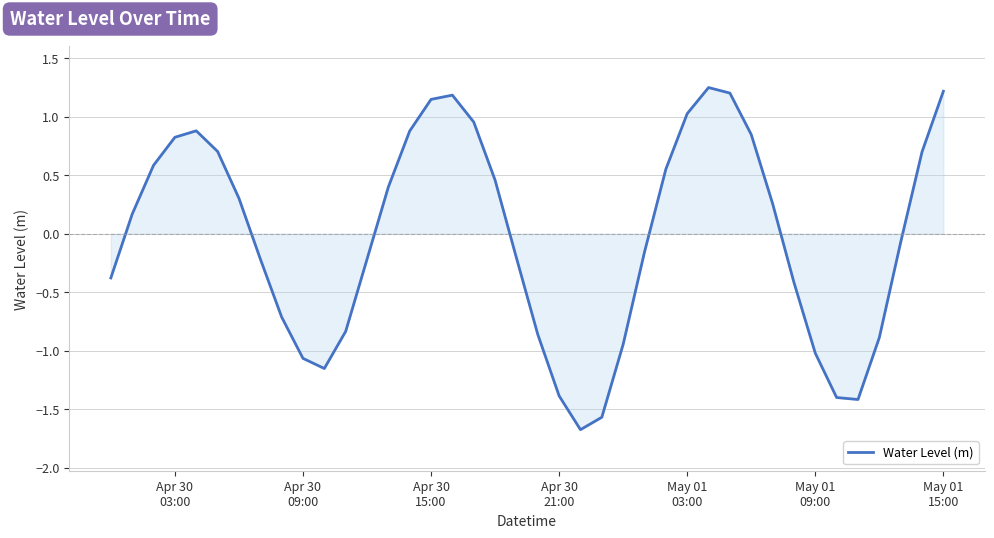

What is the minimum value shown in the chart?

-1.7